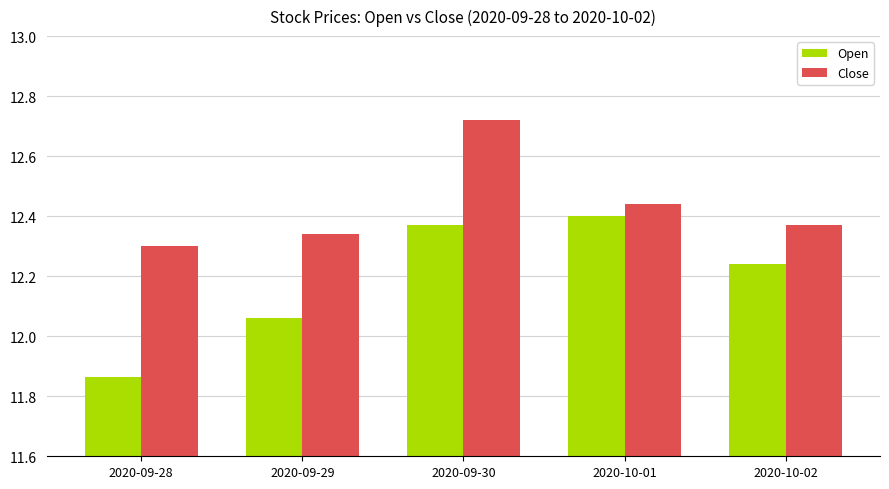

Between 2020-09-29 and 2020-09-30, which series saw the biggest shift?

Close